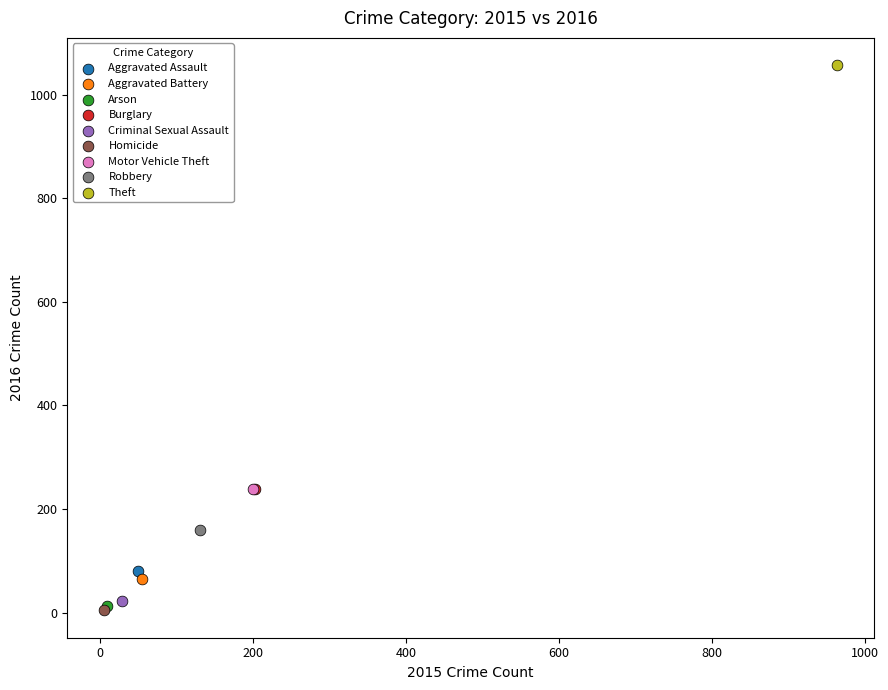

What are all the series names shown in the legend?

Aggravated Assault, Aggravated Battery, Arson, Burglary, Criminal Sexual Assault, Homicide, Motor Vehicle Theft, Robbery, Theft